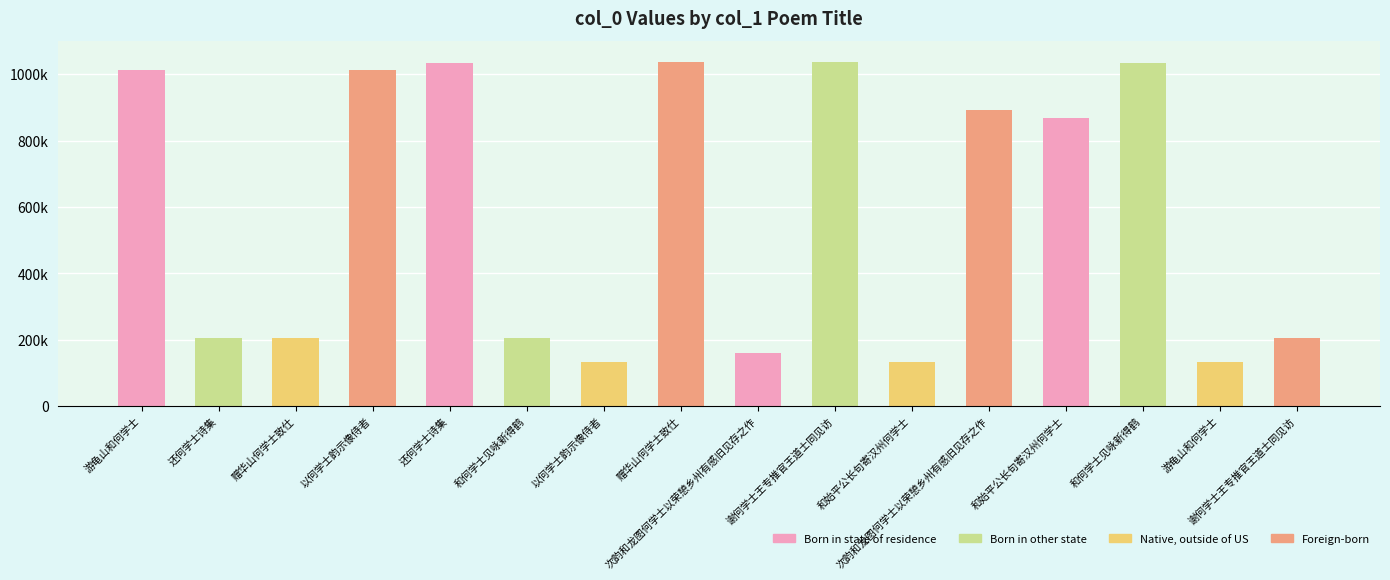

What is the maximum value shown in the chart?

1035730